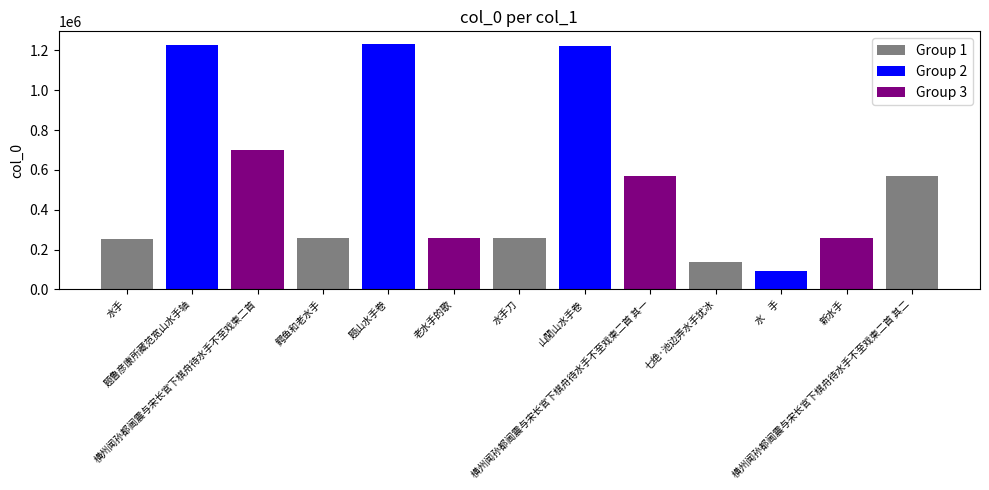

The value at 山閒山水手卷 is 707107. True or false?

False